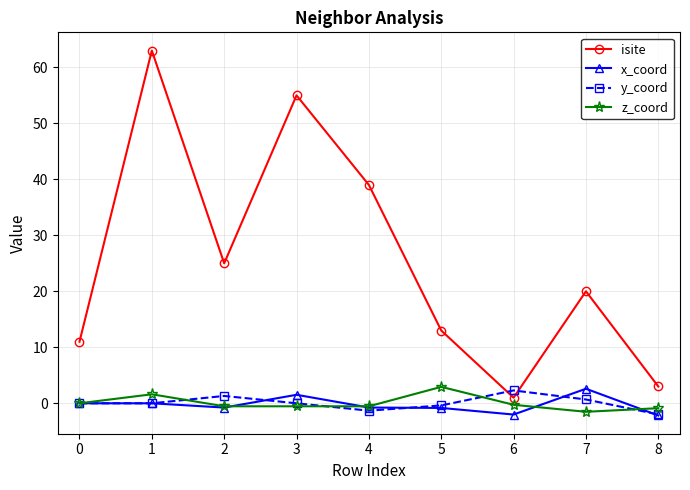

At how many categories does at least one series exceed 18?

5